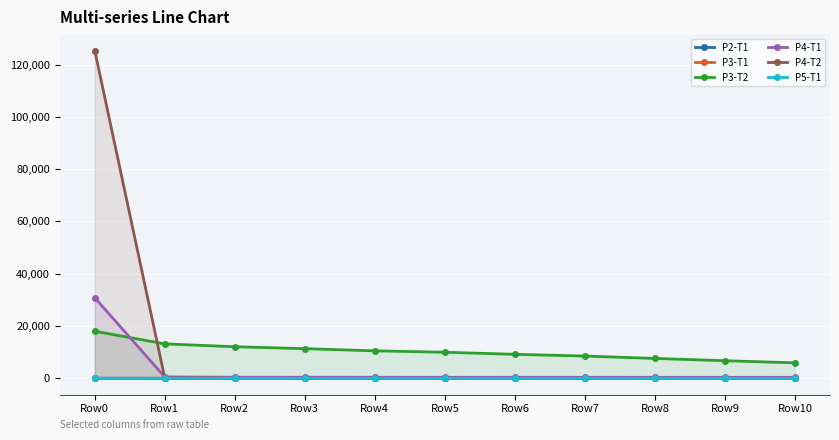

Rank the series at Row4 from highest to lowest value.

P3-T2, P4-T1, P3-T1, P5-T1, P2-T1, P4-T2